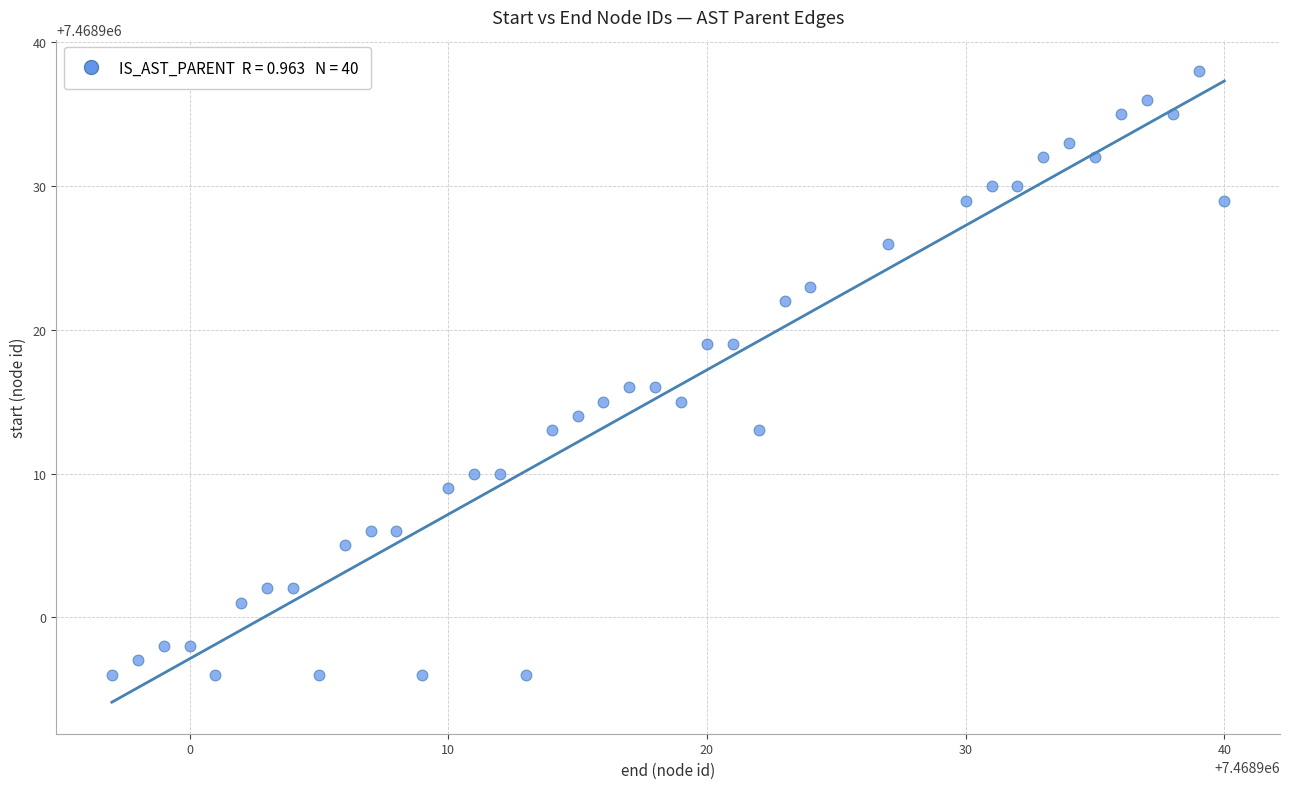

What is the range of X values (max minus min)?

43